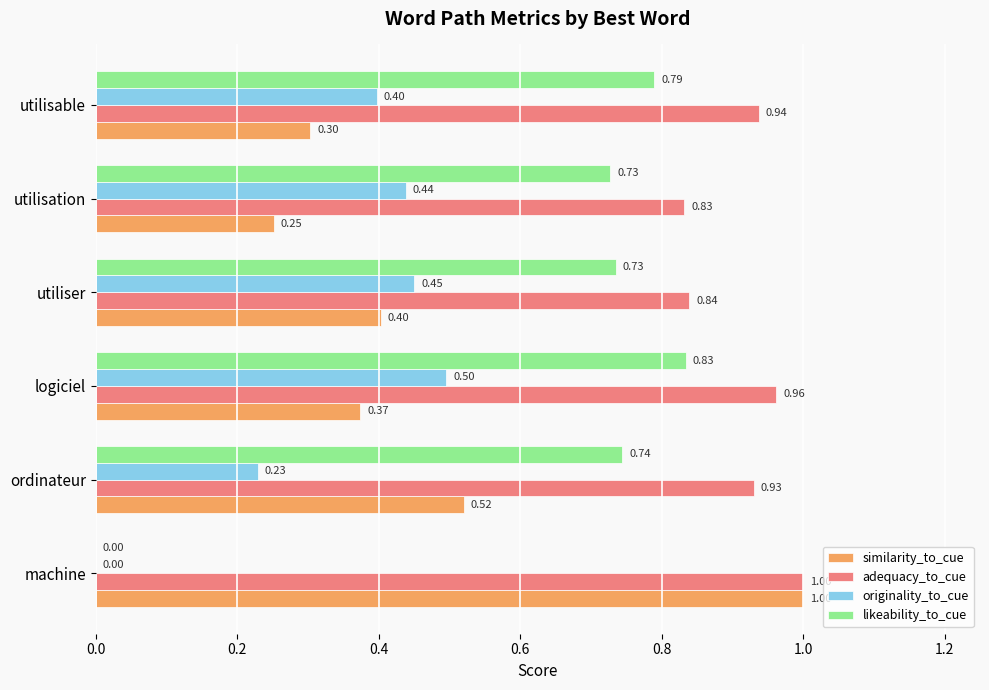

Which series changed the most between ordinateur and utilisation?

similarity_to_cue